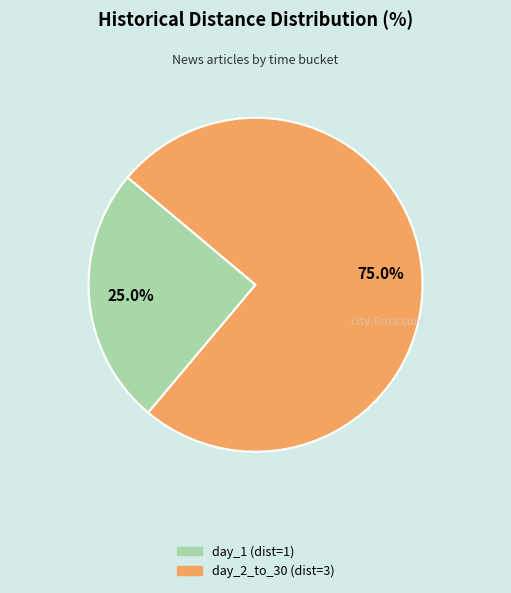

Does any single category account for the majority?

Yes